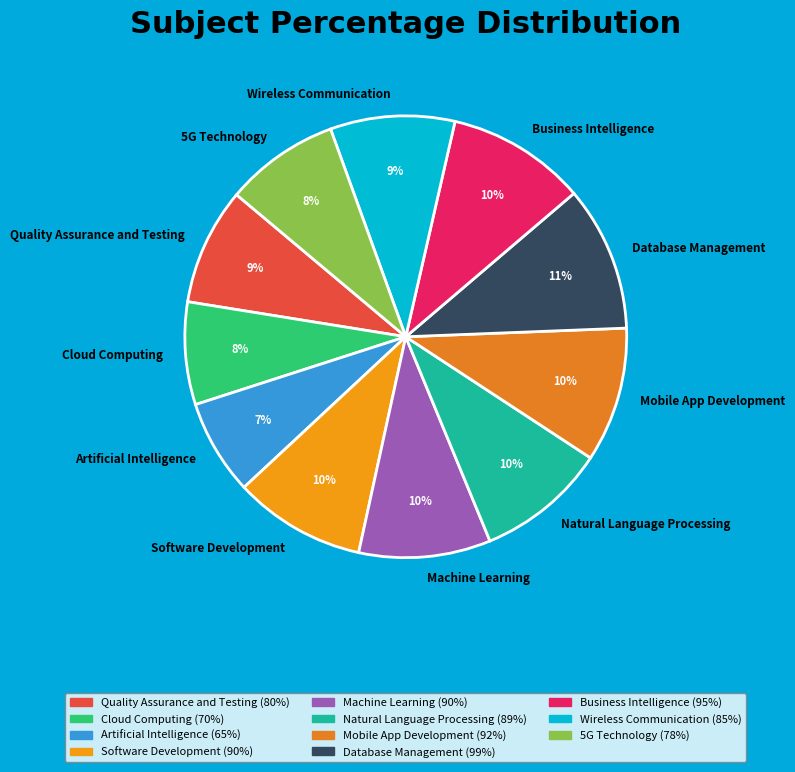

What percentage is the Business Intelligence slice, to the nearest percent?

10%